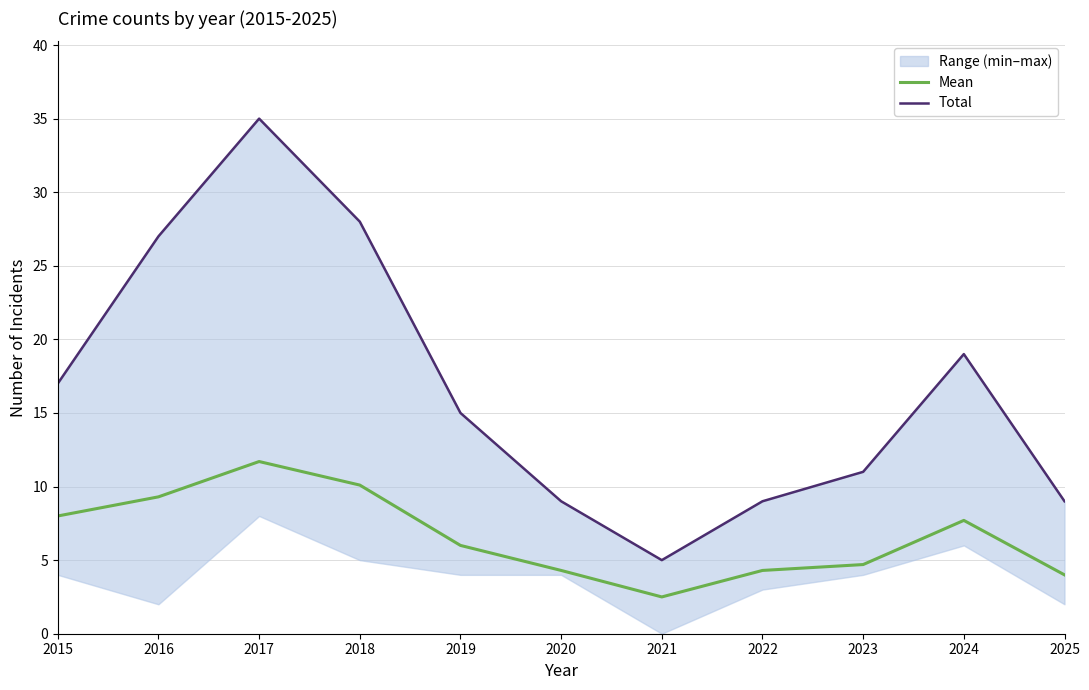

List the labels in order of Total value, largest first.

2017, 2018, 2016, 2024, 2015, 2019, 2023, 2020, 2022, 2025, 2021